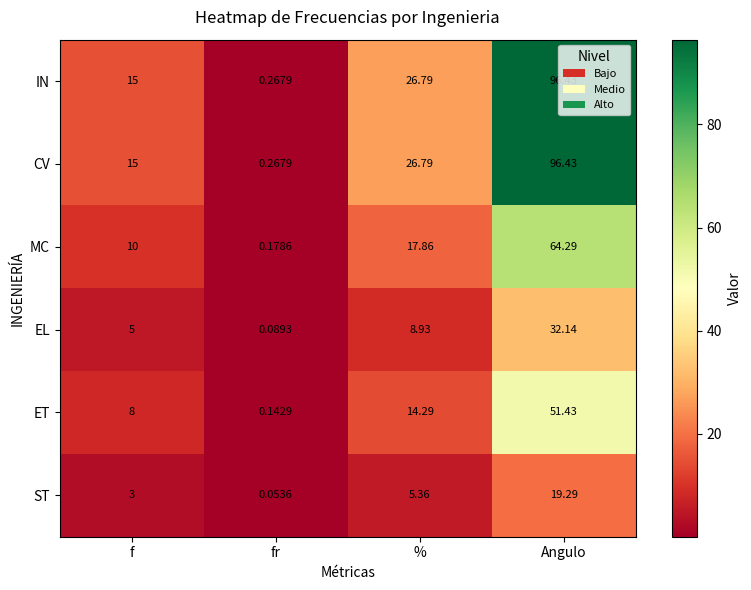

Rank the categories by ST value from lowest to highest.

fr, f, %, Angulo